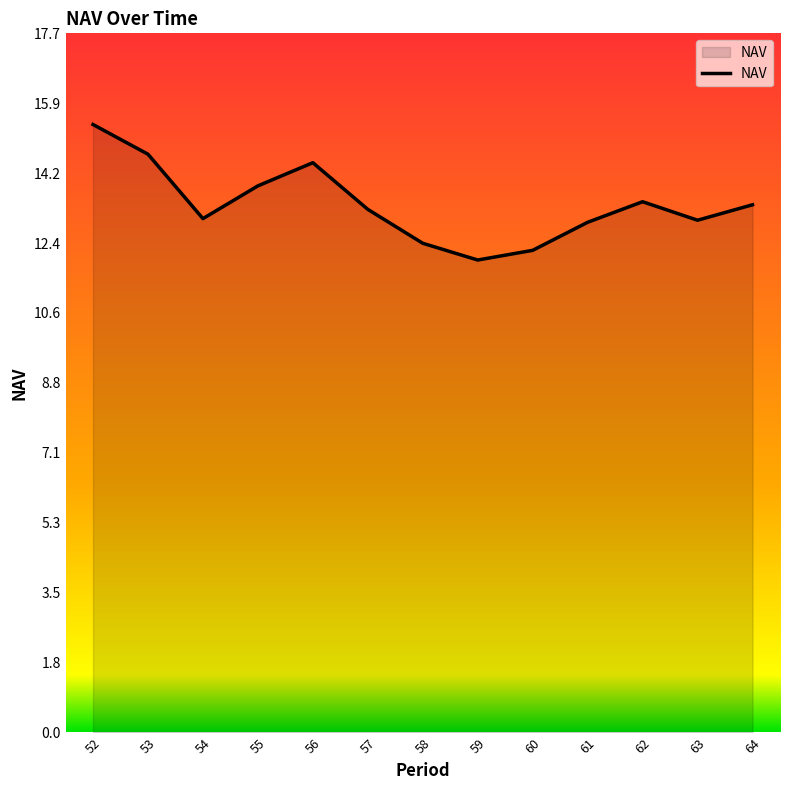

What is the change in value from 56 to 60?

-2.2